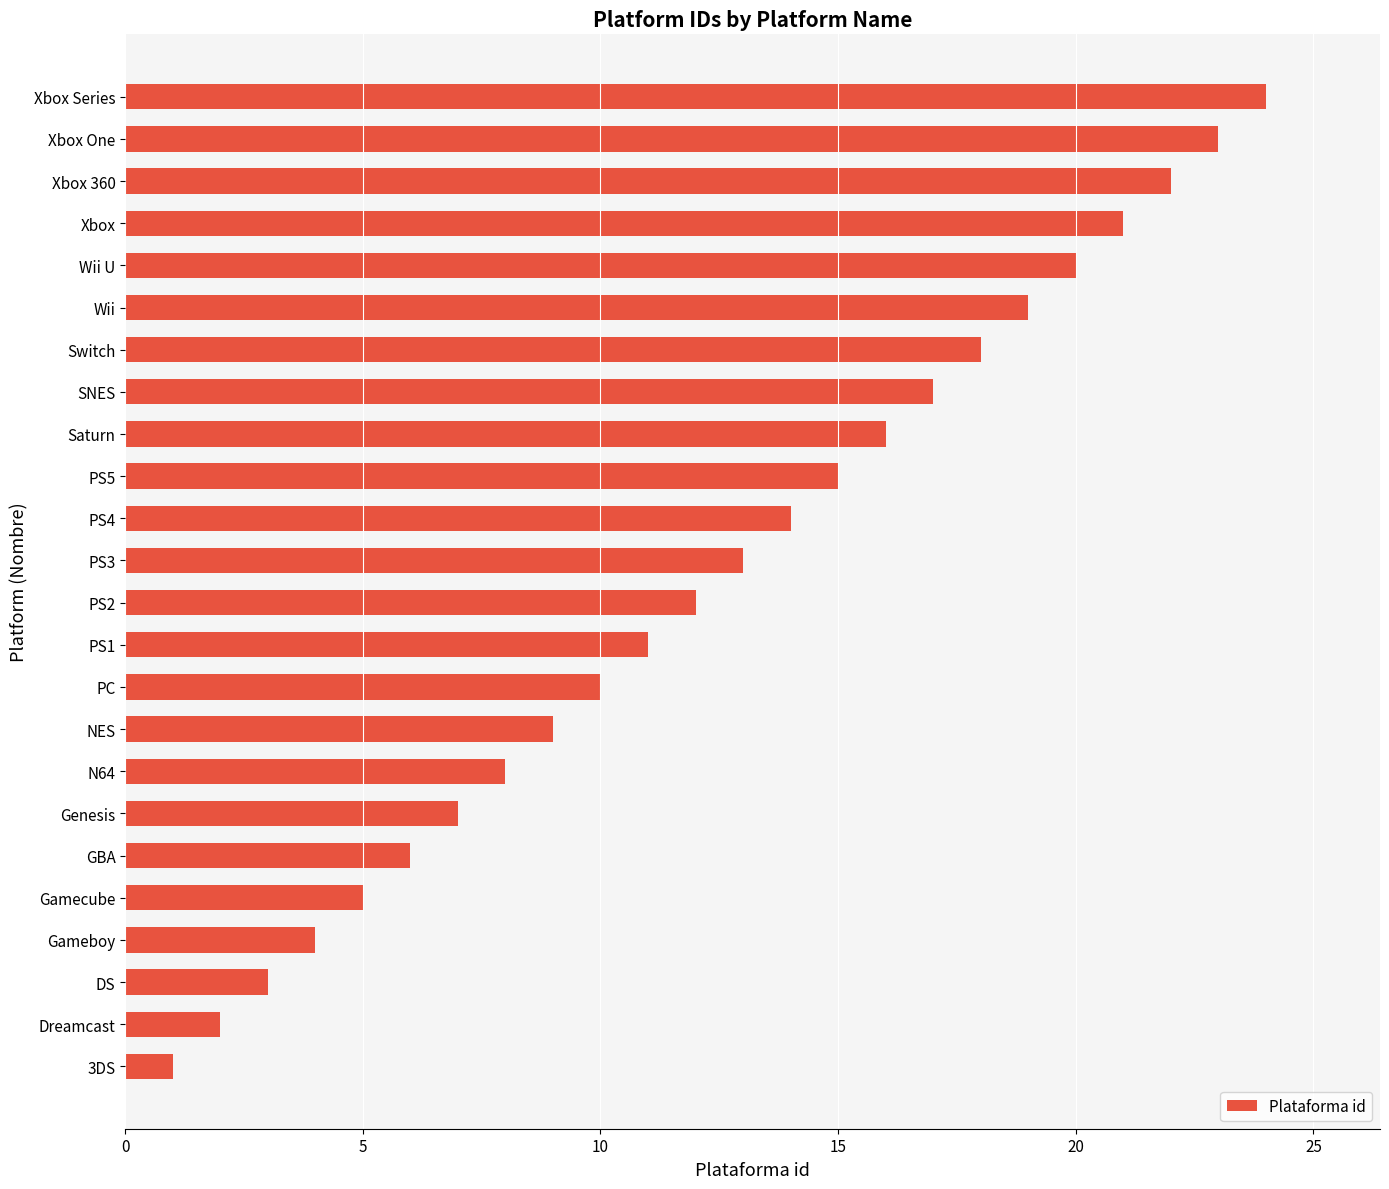

Which has a higher value, Switch or Wii U?

Wii U